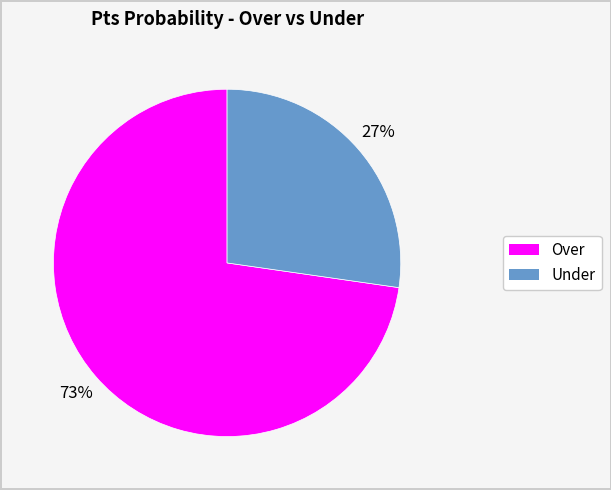

To the nearest percent, what is the average slice percentage?

50%